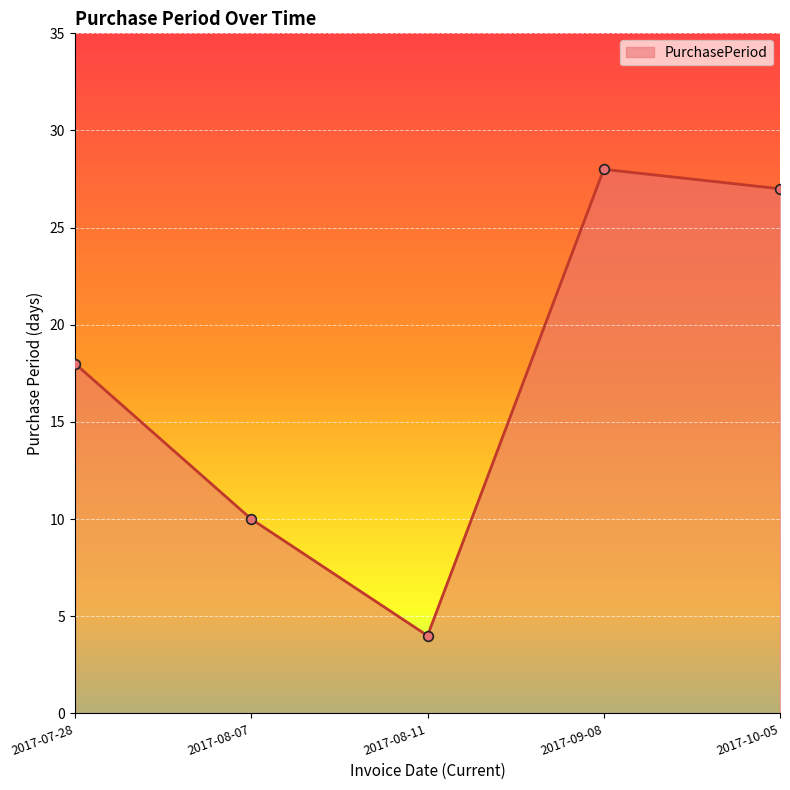

What value does the data have at 2017-09-08, to the nearest 5?

30